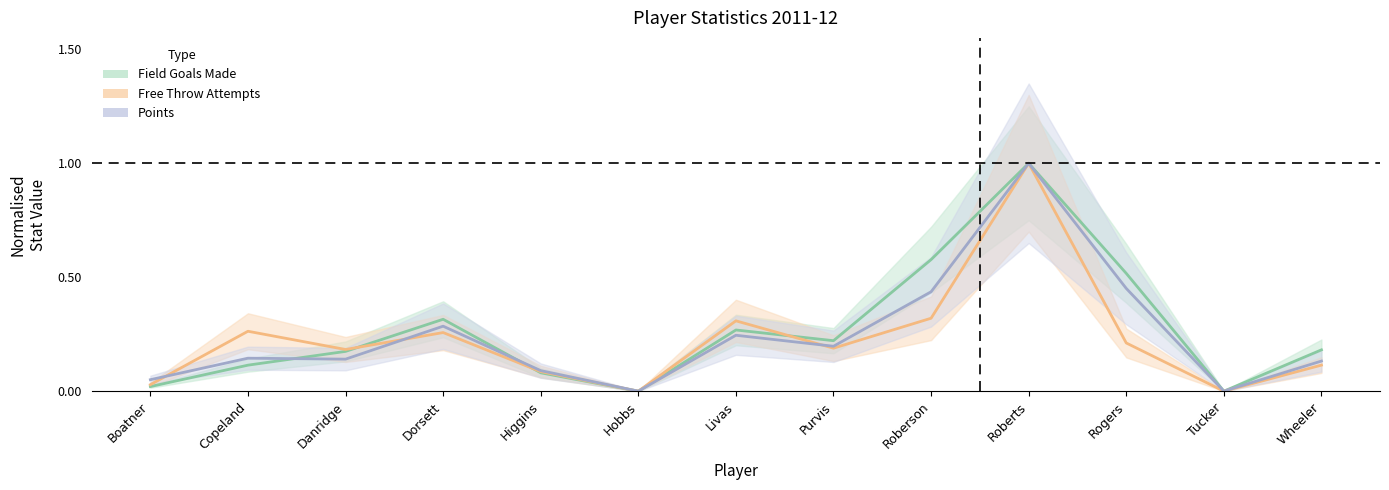

At how many categories does at least one series exceed 0?

11